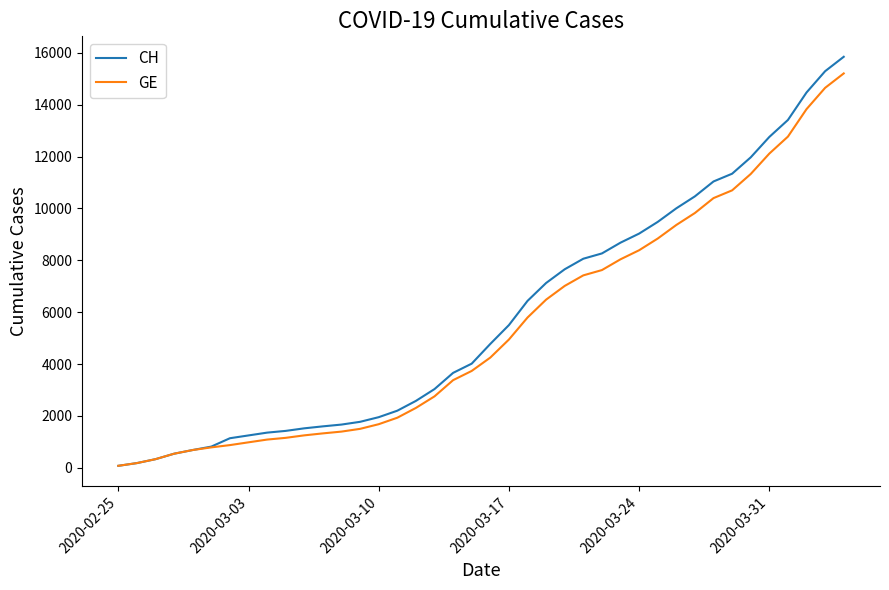

What is the greatest value displayed?

15850